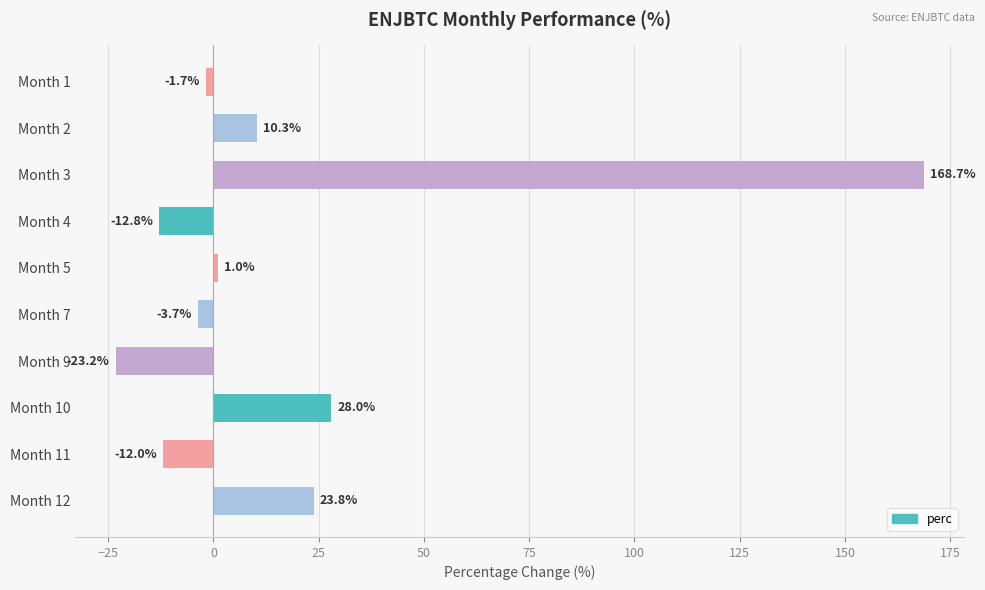

List the labels in order of value, largest first.

Month 3, Month 10, Month 12, Month 2, Month 5, Month 1, Month 7, Month 11, Month 4, Month 9